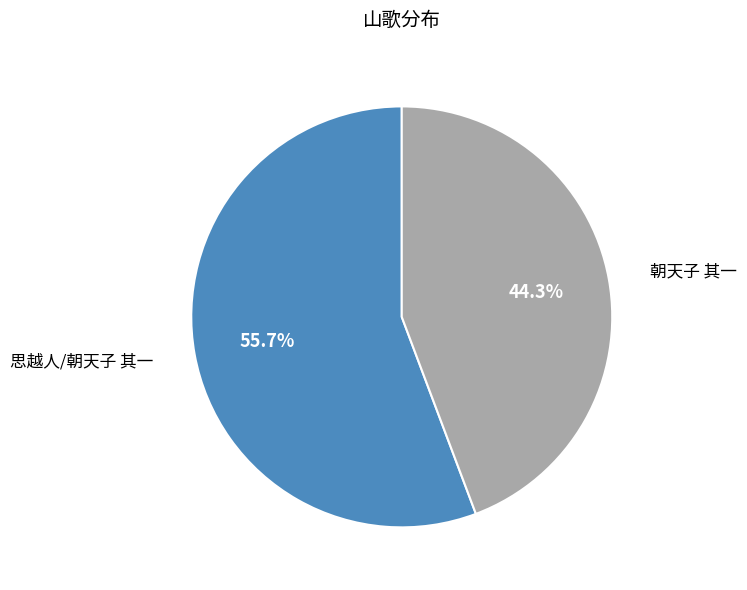

Is it true that 朝天子 其一 is 44% of the pie?

True